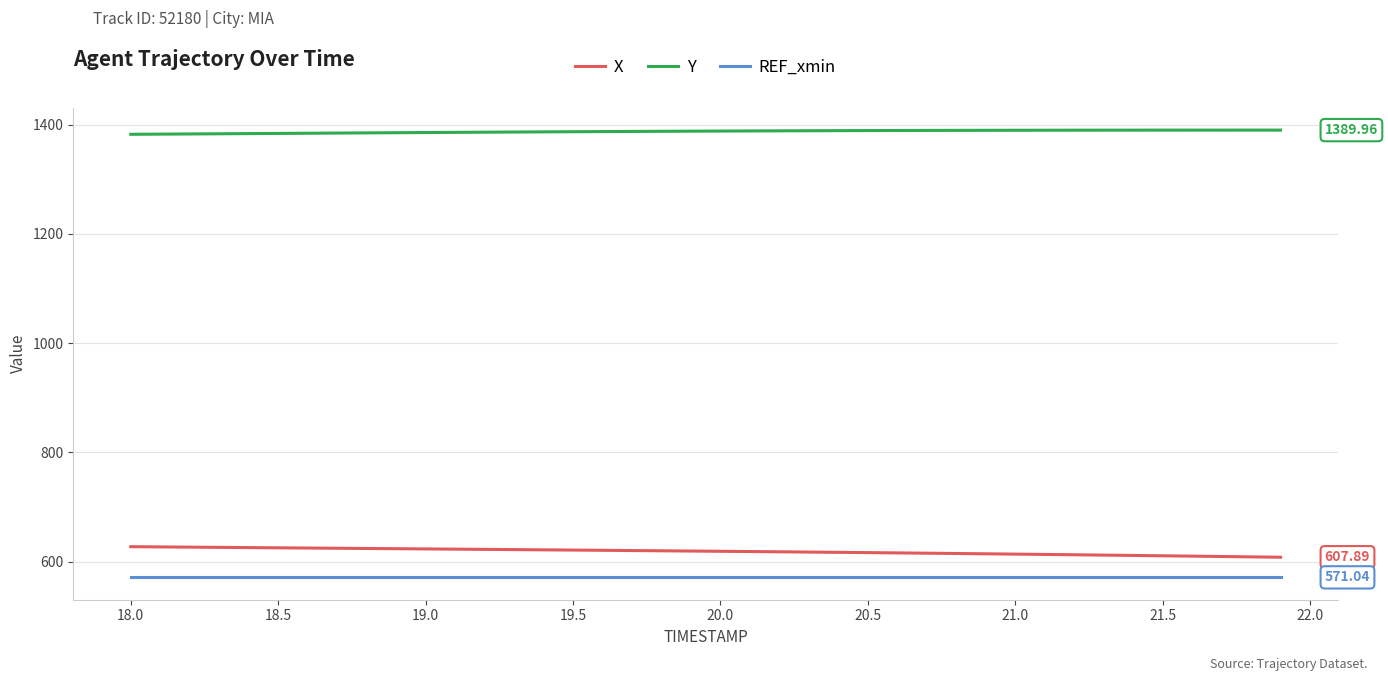

Which series has the largest total across all categories?

Y